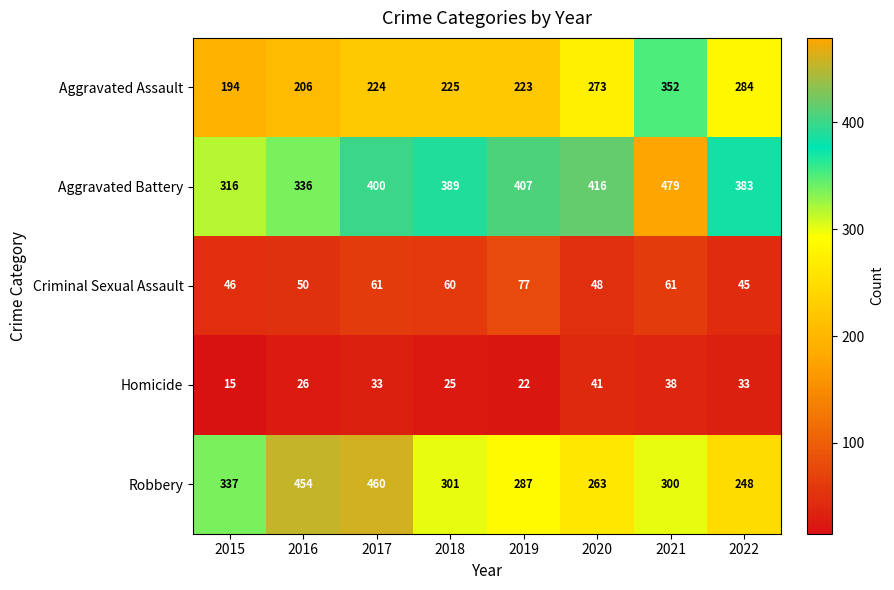

The Aggravated Battery series shows 400 at 2017. True or false?

True